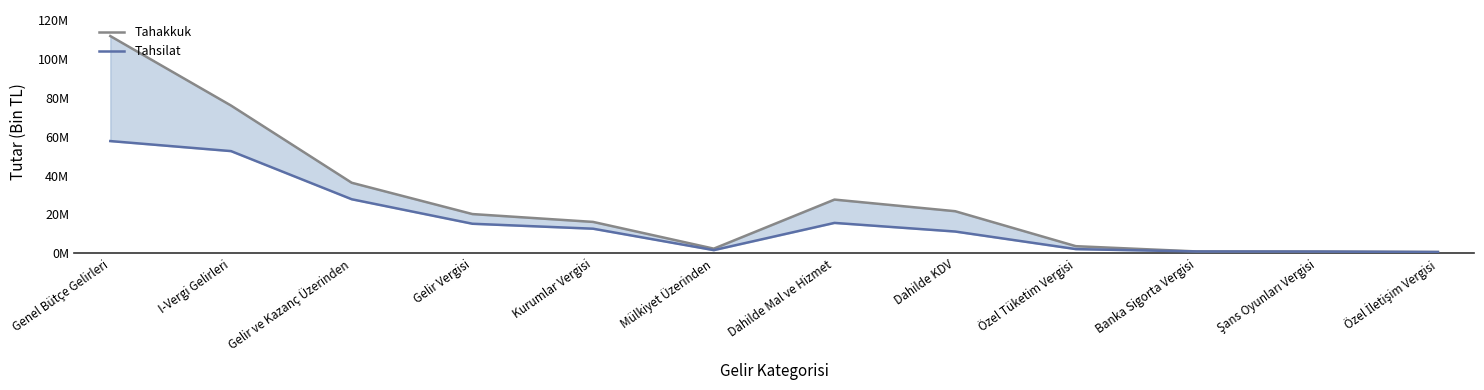

True or false: Tahsilat and Tahakkuk cross at least once.

False